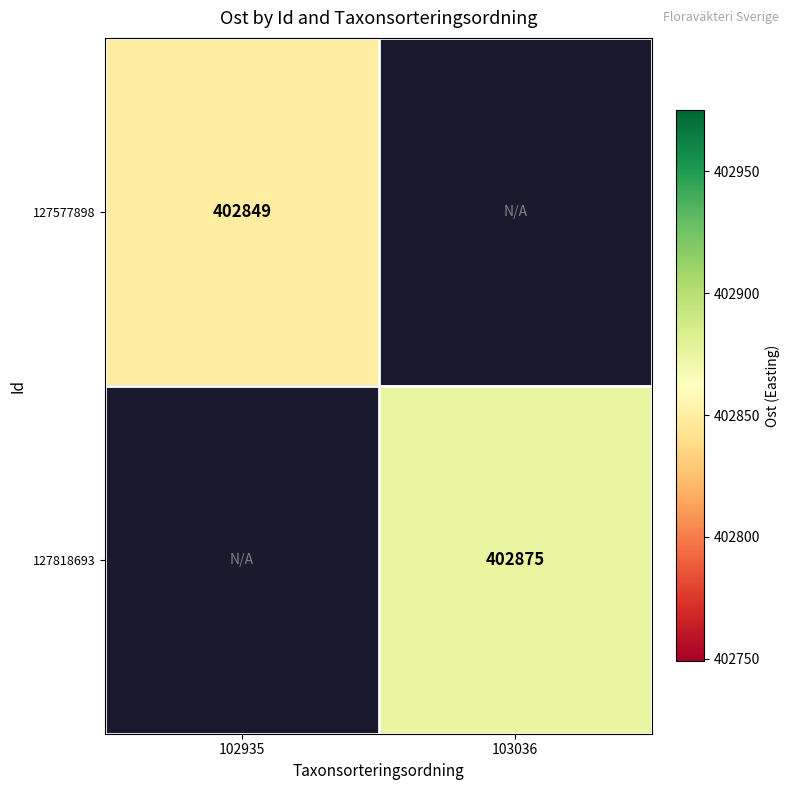

The 127577898 series shows 573302.8 at 102935. True or false?

False